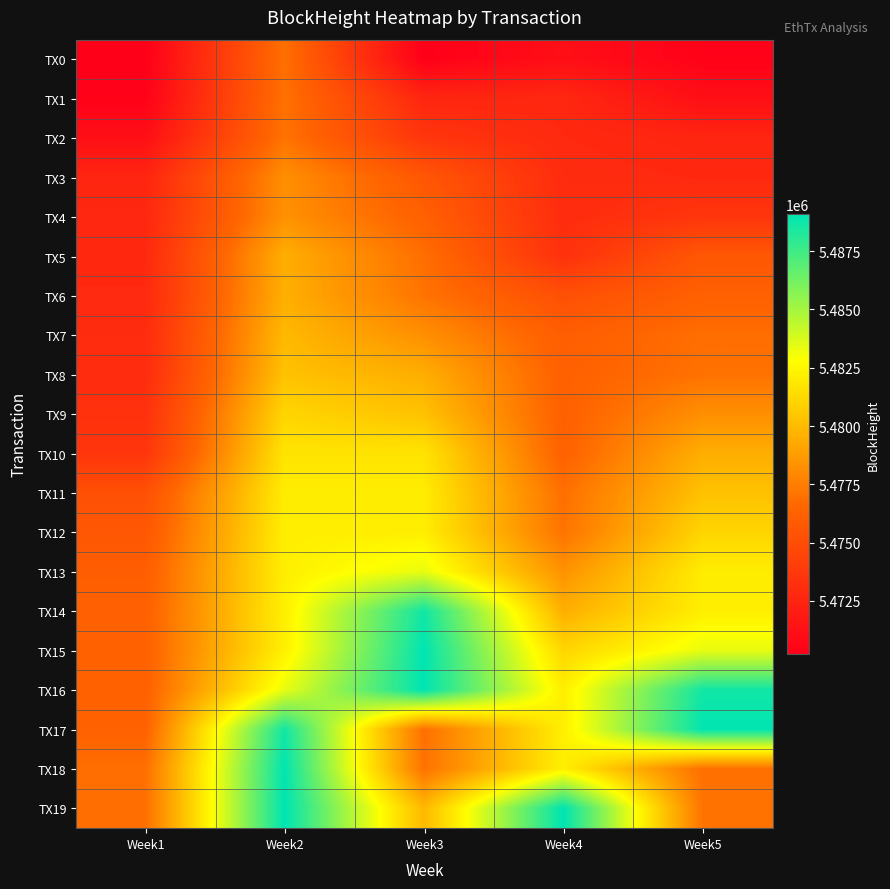

Which label corresponds to the largest value in the chart?

Week3